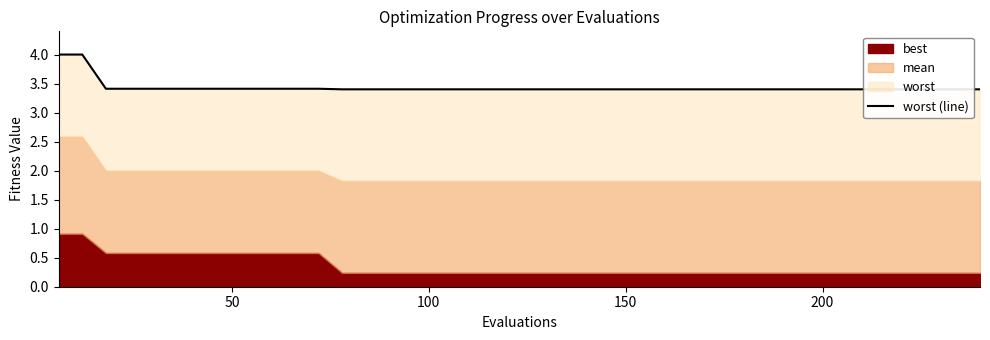

What is the value of the 23rd point from the left?

3.4